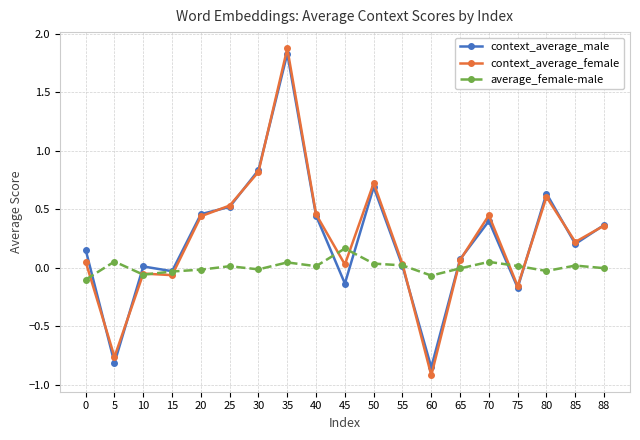

True or false: average_female-male has more than 0 interior local peaks.

True